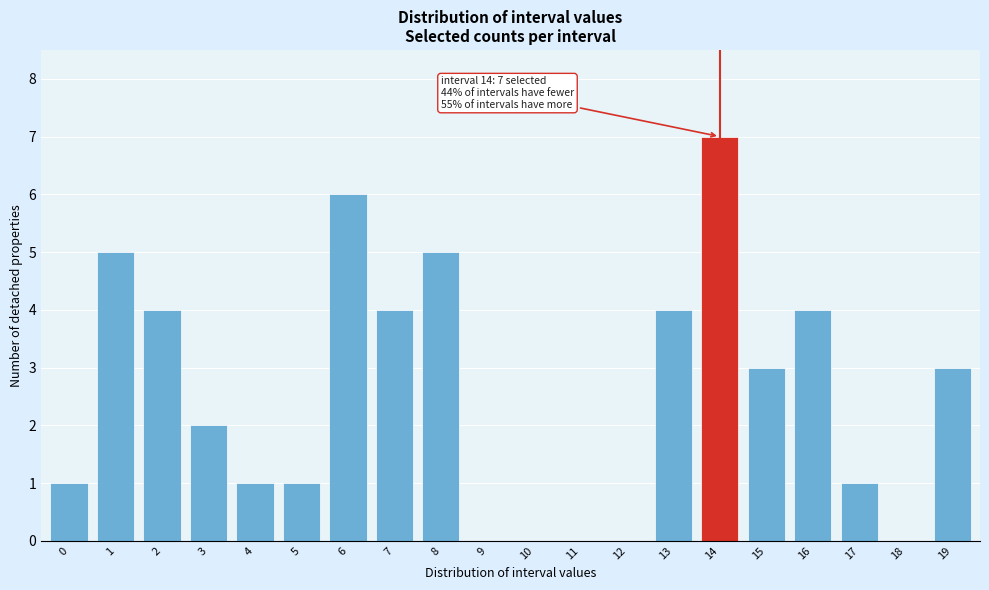

Reading left to right, what are all the values shown in this chart?

0=1	1=5	2=4	3=2	4=1	5=1	6=6	7=4	8=5	9=0	10=0	11=0	12=0	13=4	14=7	15=3	16=4	17=1	18=0	19=3